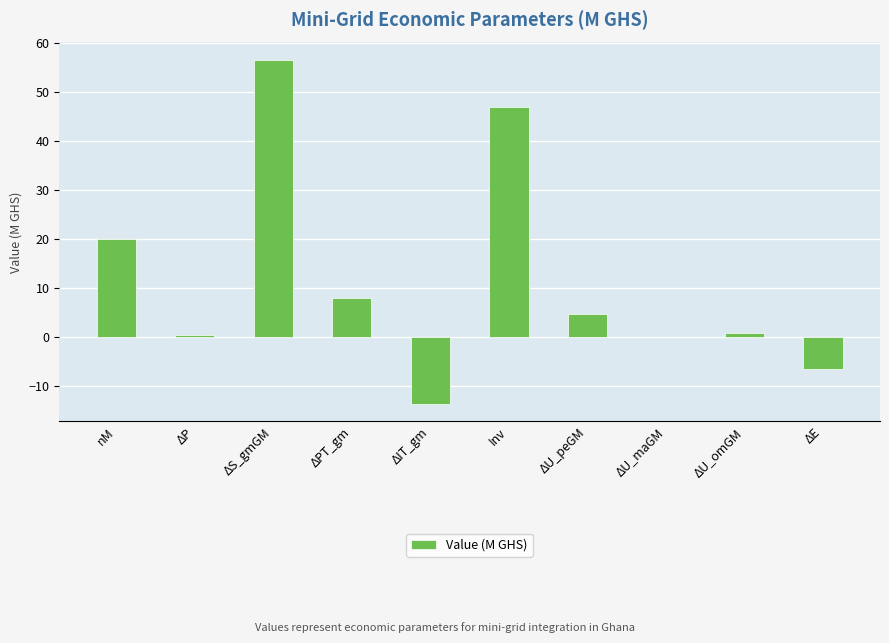

What is the ratio of the value at Inv to the value at ΔS_gmGM?

0.8